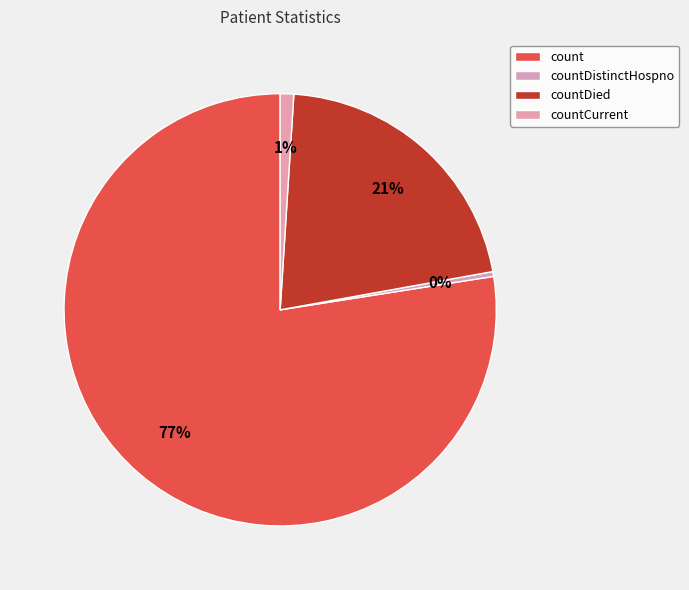

To the nearest percent, what is the combined percentage of countDied and count?

99%